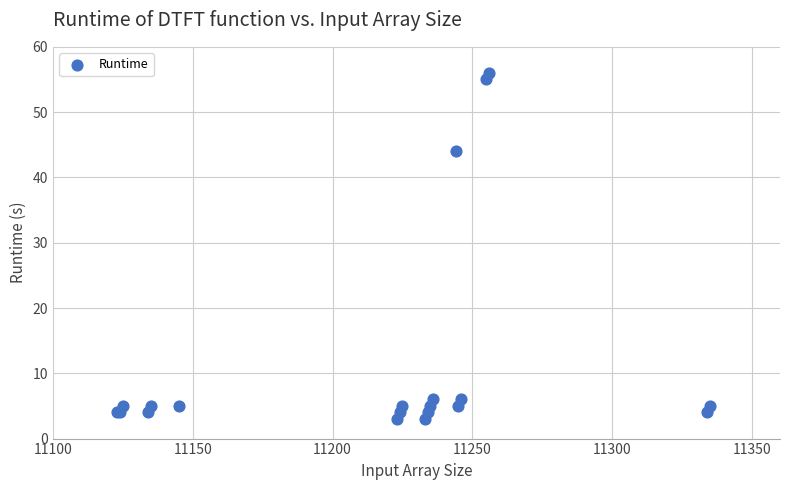

What Y value in the scatter plot is closest to 29?

44